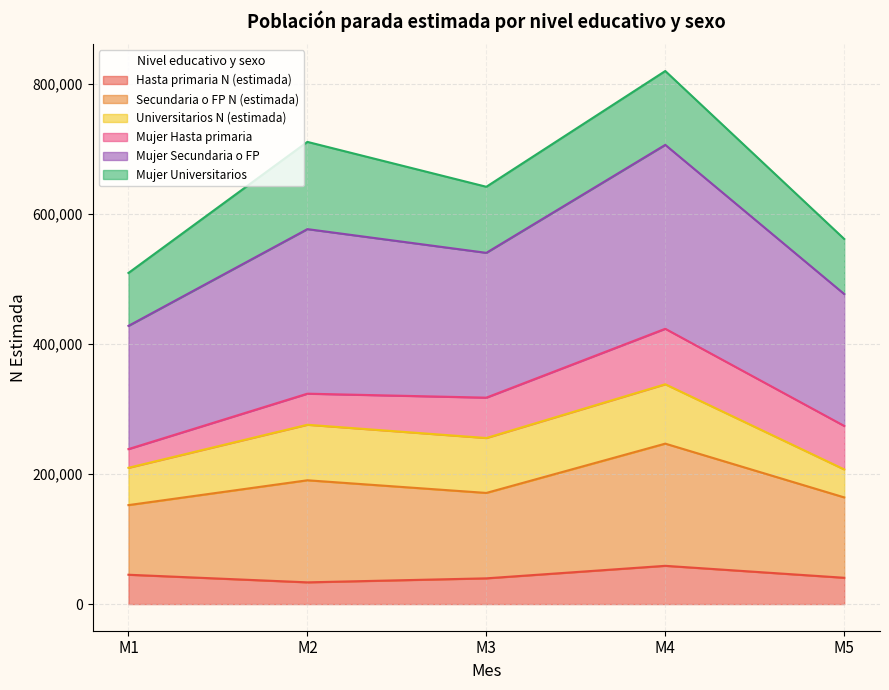

Rank the categories by Hasta primaria N (estimada) value from lowest to highest.

M2, M3, M5, M1, M4